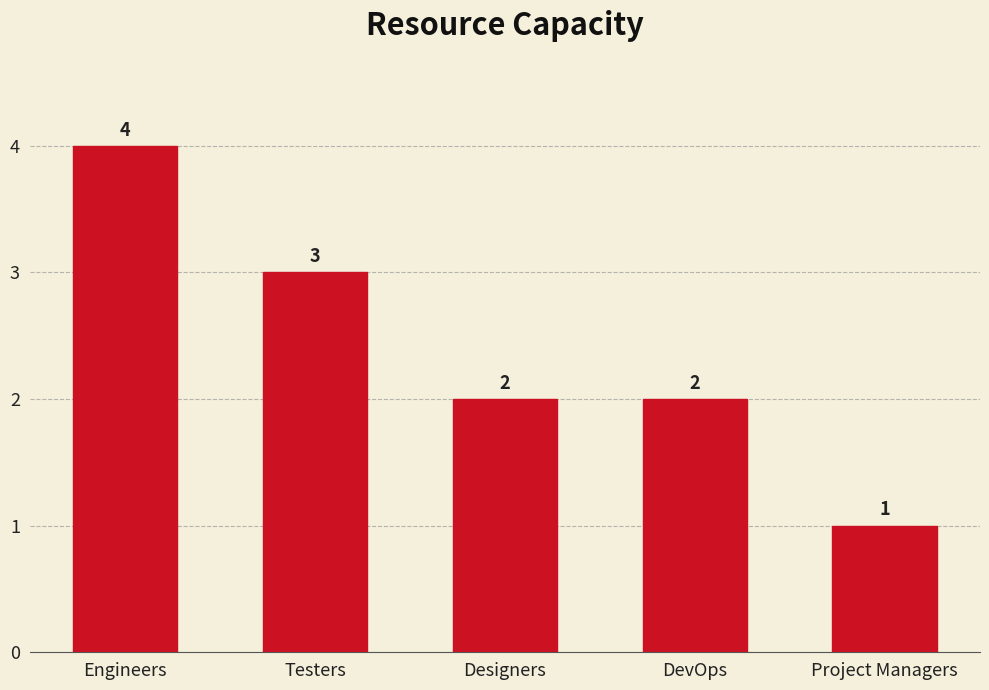

How many values are between 2 and 3?

3